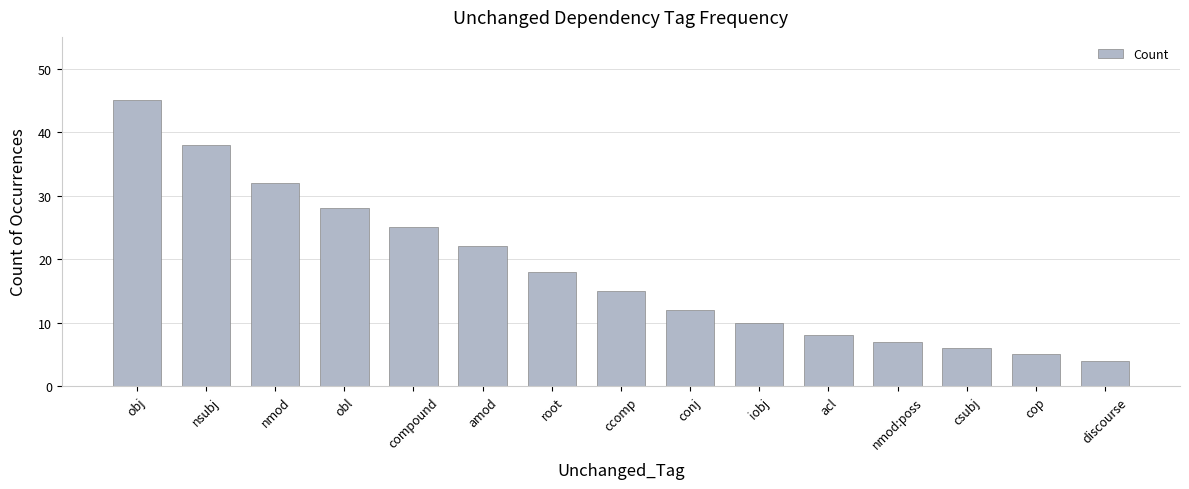

Where does the data first go above 15?

obj